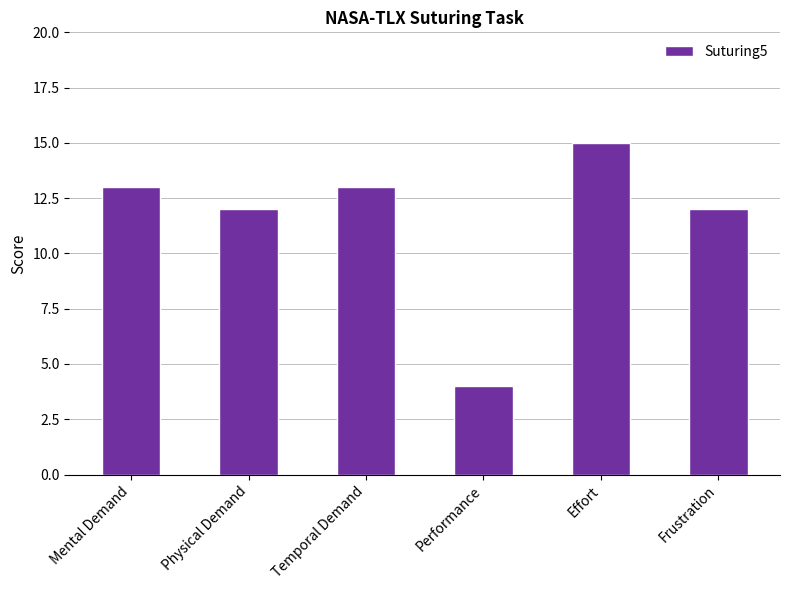

Reading left to right, what are all the values shown in this chart?

Mental Demand=13	Physical Demand=12	Temporal Demand=13	Performance=4	Effort=15	Frustration=12